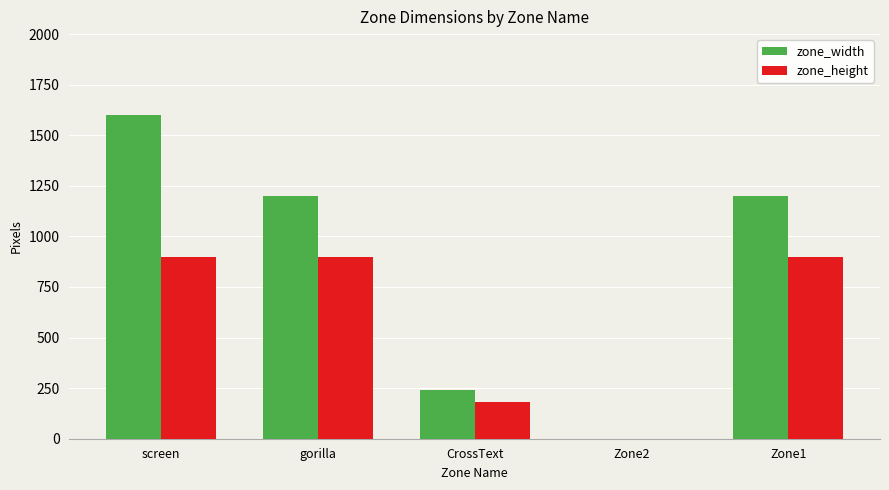

Read the zone_width value at gorilla.

1200